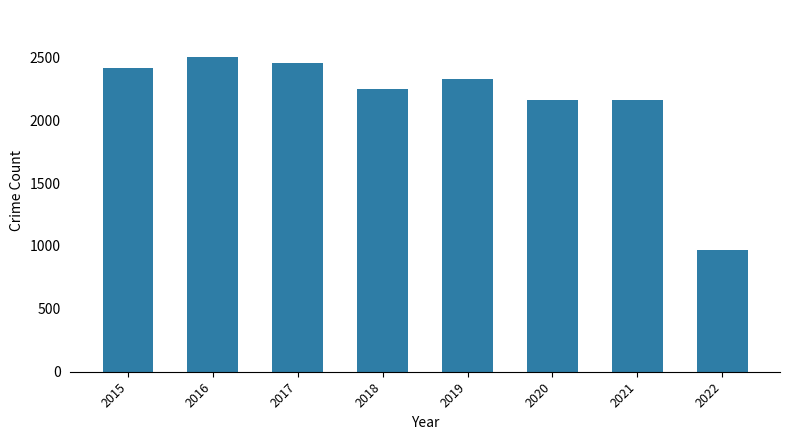

Which category has the highest value across all series?

2016